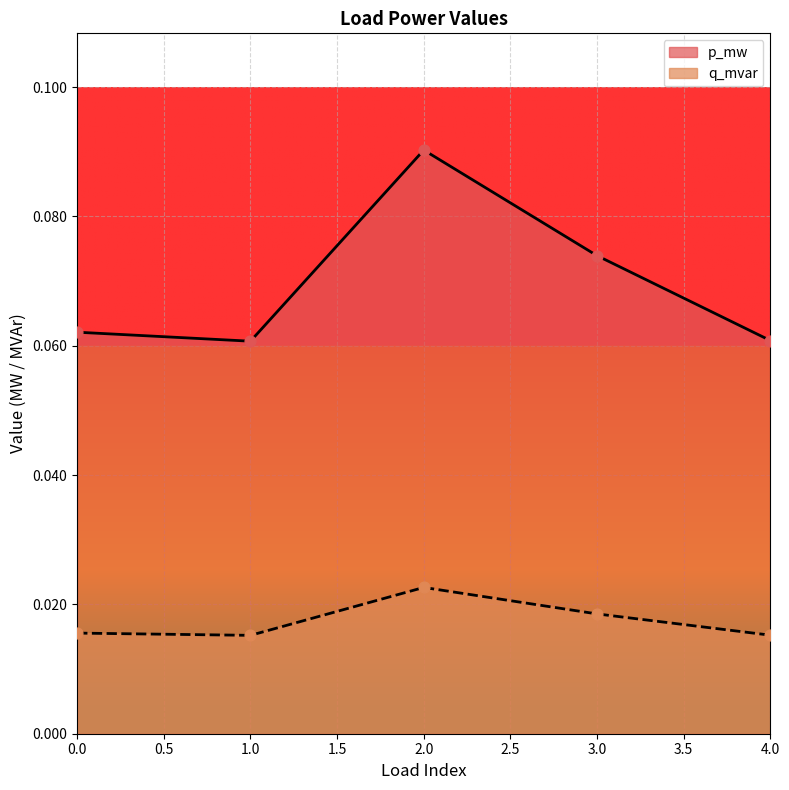

Which series reaches the minimum Y coordinate?

q_mvar